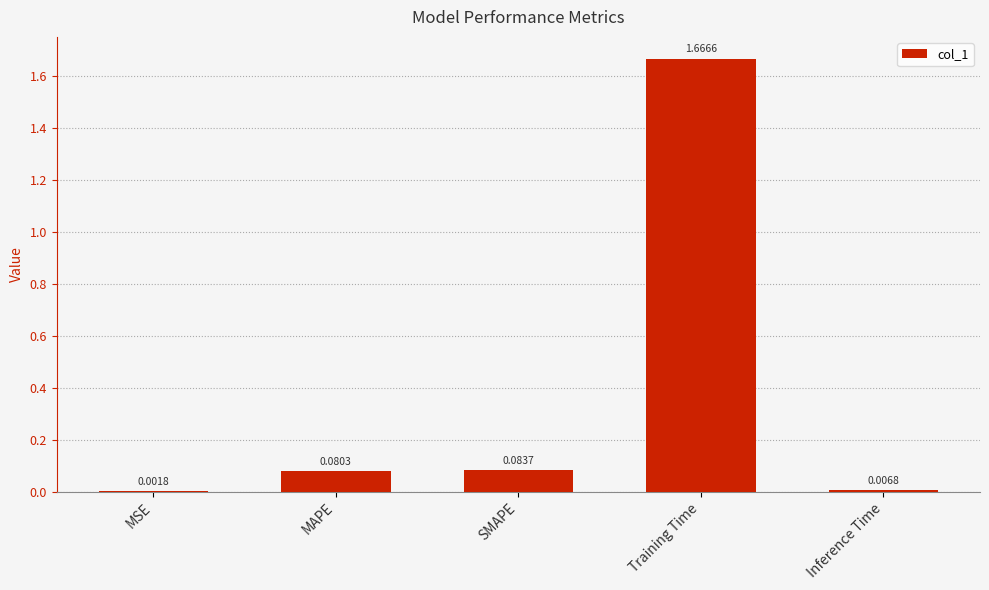

Count the number of data series in this chart.

1